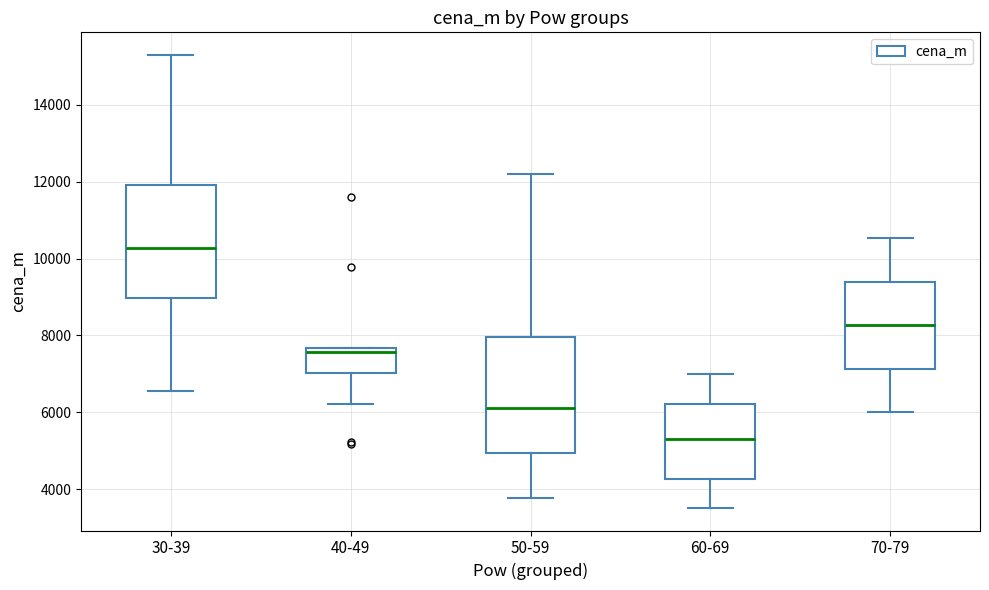

Reading left to right, read every box against the y-axis: the position of its median line, the range the box covers, and the ends of its whiskers. The values are not printed on the chart, so give them approximately, as read against the axis.

30-39: median 10200, box 9000 to 12000, whiskers 6600 to 15200
40-49: median 7600 (just below the box's upper edge), box 7000 to 7600, whiskers 6200 to 7600
50-59: median 6200, box 5000 to 8000, whiskers 3800 to 12200
60-69: median 5200, box 4200 to 6200, whiskers 3600 to 7000
70-79: median 8200, box 7200 to 9400, whiskers 6000 to 10600